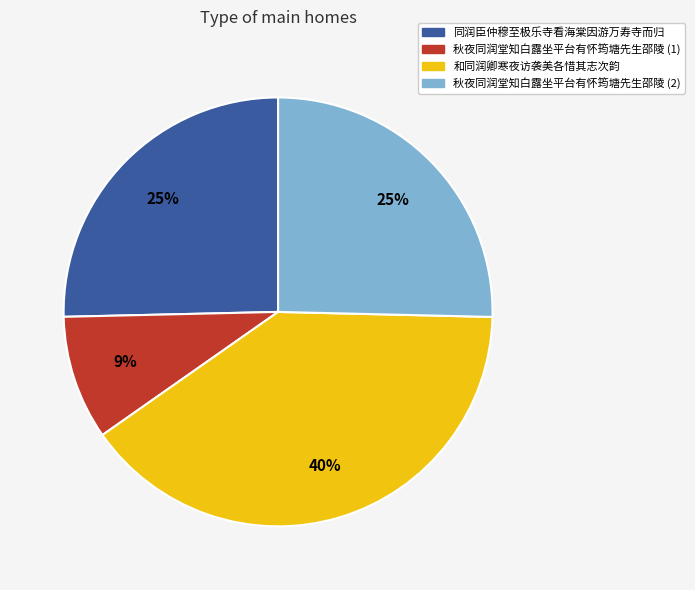

Is there any slice that represents more than half of the pie?

No